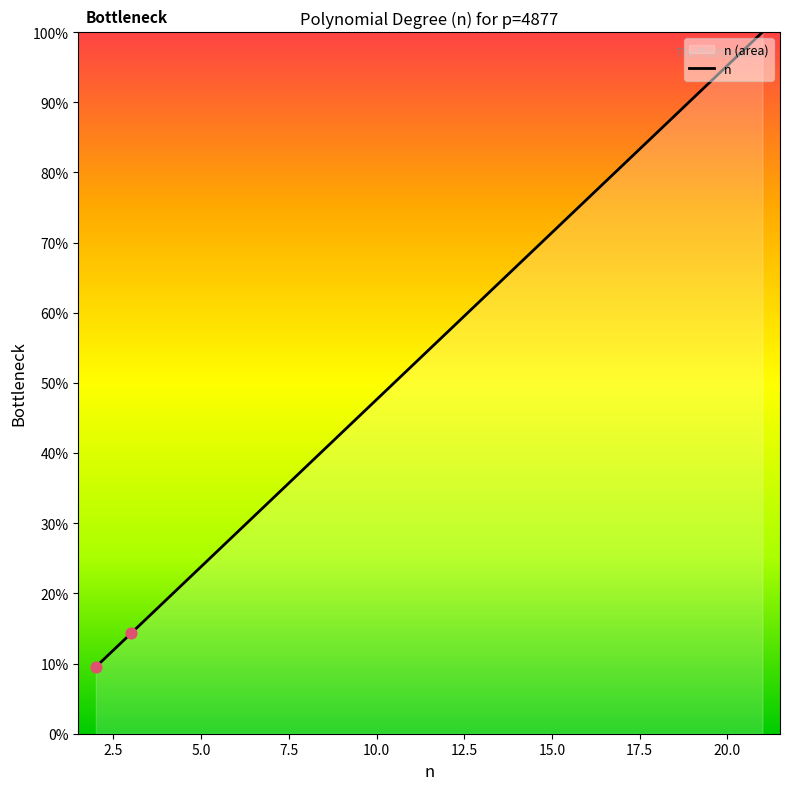

Between 15 and 13, which is larger?

15